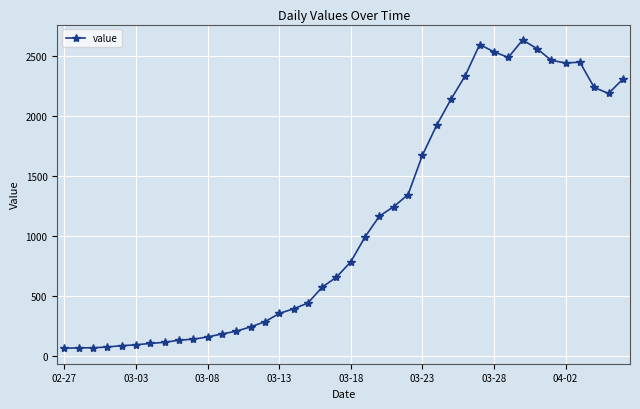

What is the smallest value displayed?

61